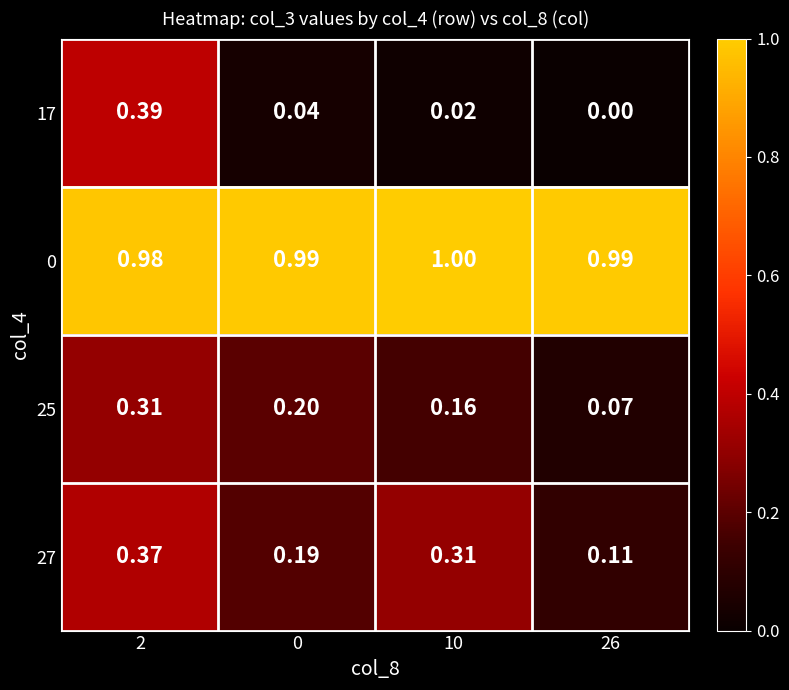

Is the value of 25 at 26 greater than the value of 0 at 0?

No